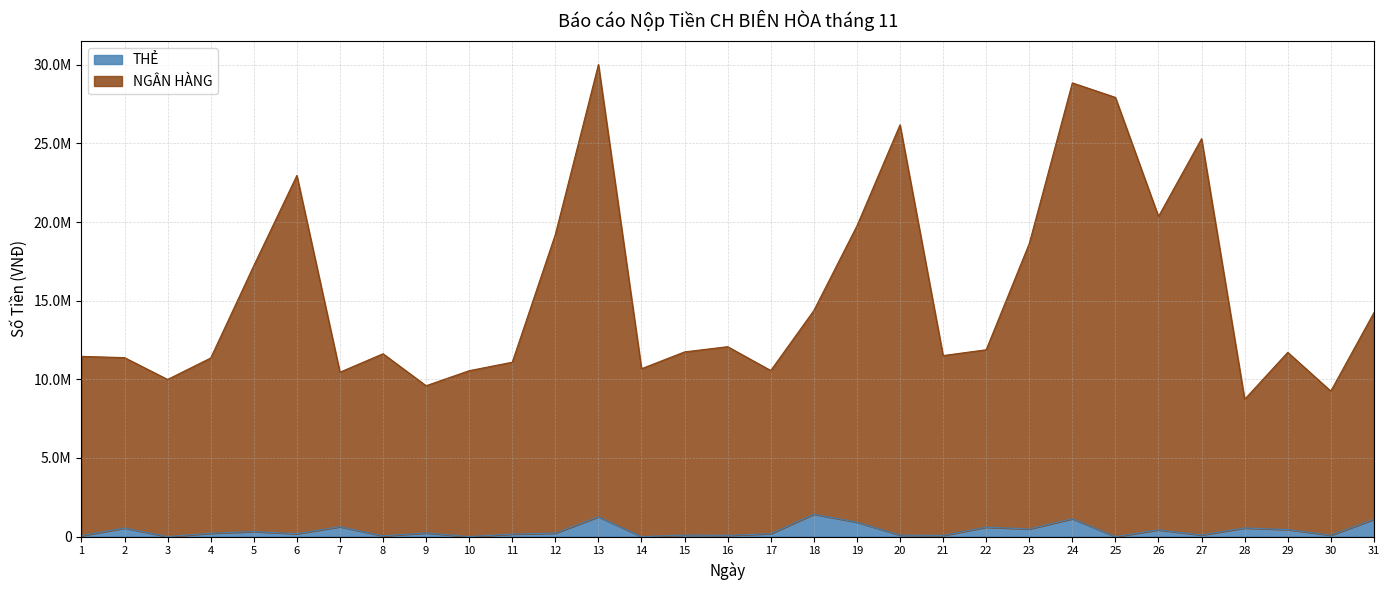

What are all the series names shown in the legend?

THẺ, NGÂN HÀNG